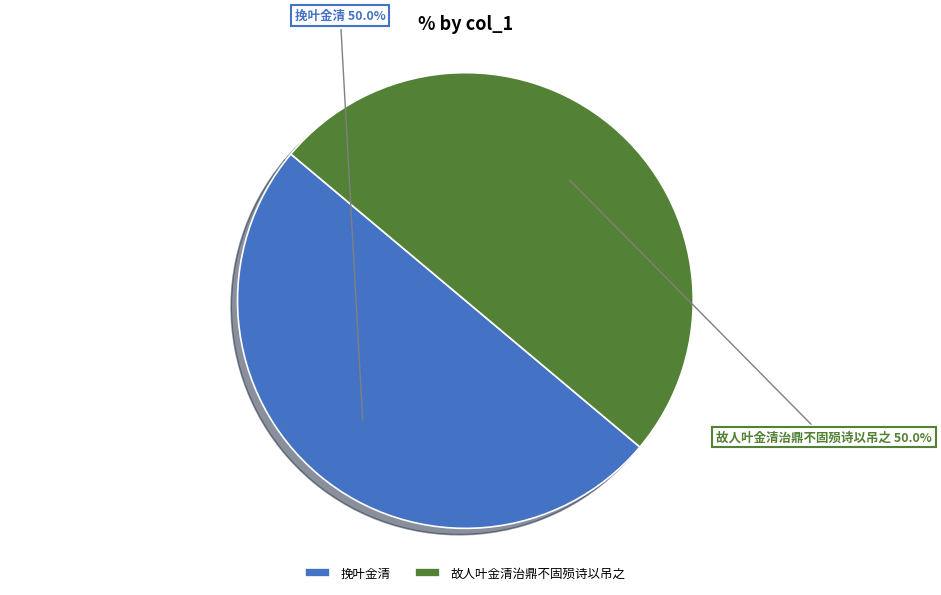

What percentage is the 挽叶金清 slice, to the nearest percent?

50%